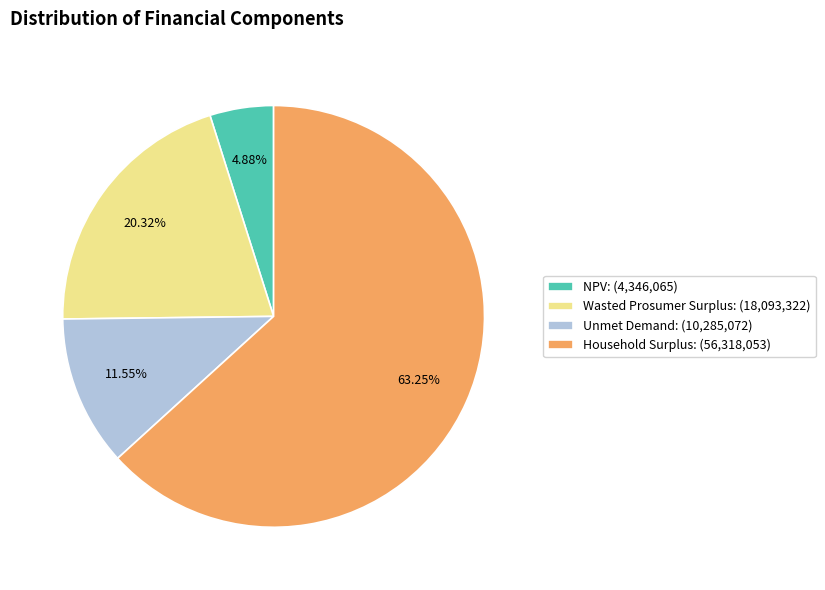

Is the sum of Wasted Prosumer Surplus and Unmet Demand greater than half?

No